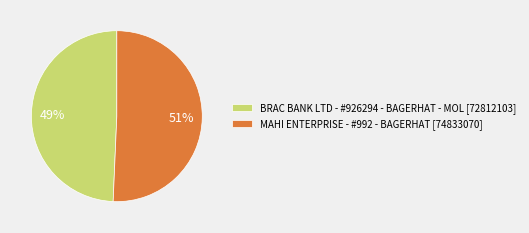

To the nearest percent, what is the average slice percentage?

50%